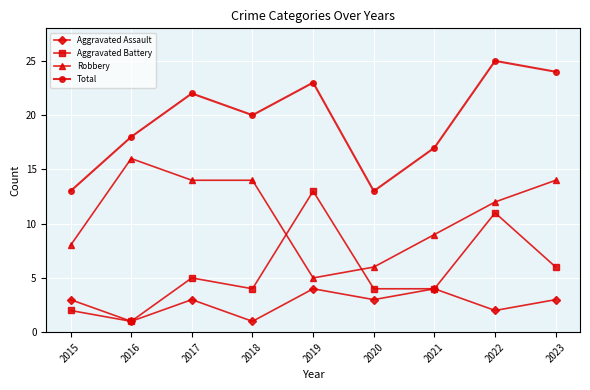

Which series changed the most between 2015 and 2023?

Total